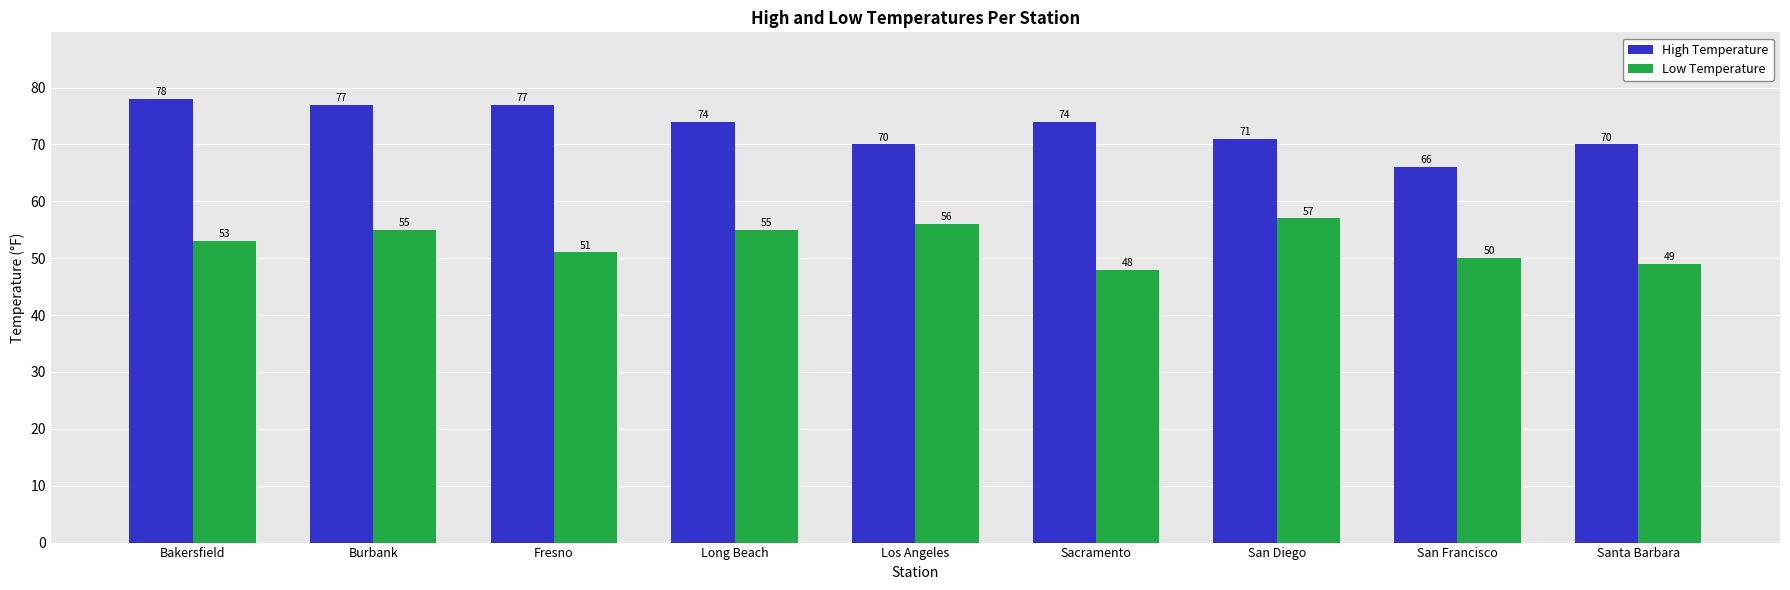

Rank the series at Fresno from highest to lowest value.

High Temperature, Low Temperature